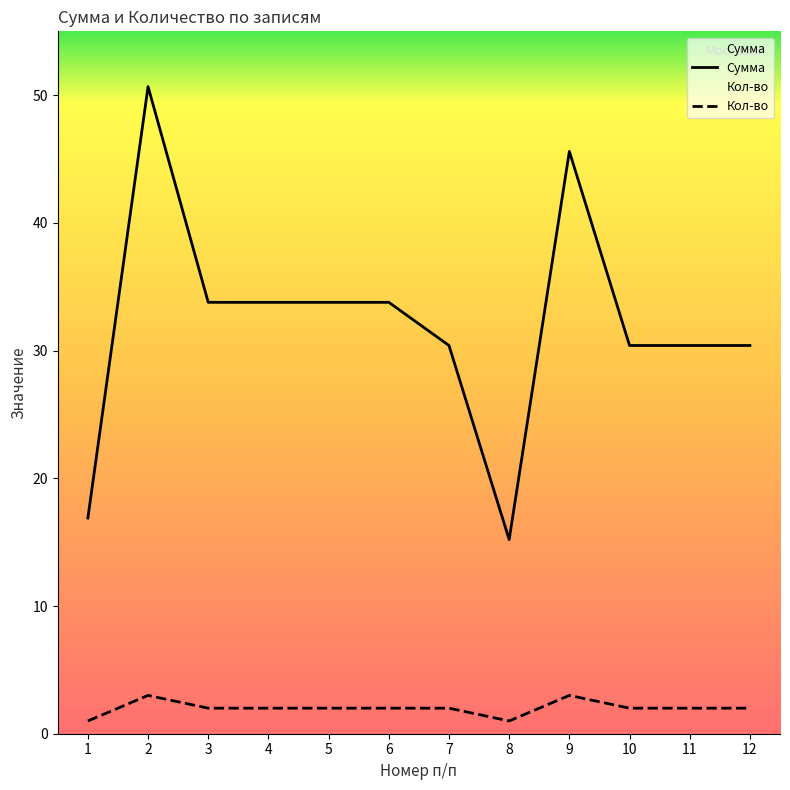

Reading right to left, list all the values displayed in this chart.

Сумма: 12=30.4	11=30.4	10=30.4	9=45.6	8=15.2	7=30.4	6=33.8	5=33.8	4=33.8	3=33.8	2=50.7	1=16.9
Кол-во: 12=2.0	11=2.0	10=2.0	9=3.0	8=1.0	7=2.0	6=2.0	5=2.0	4=2.0	3=2.0	2=3.0	1=1.0